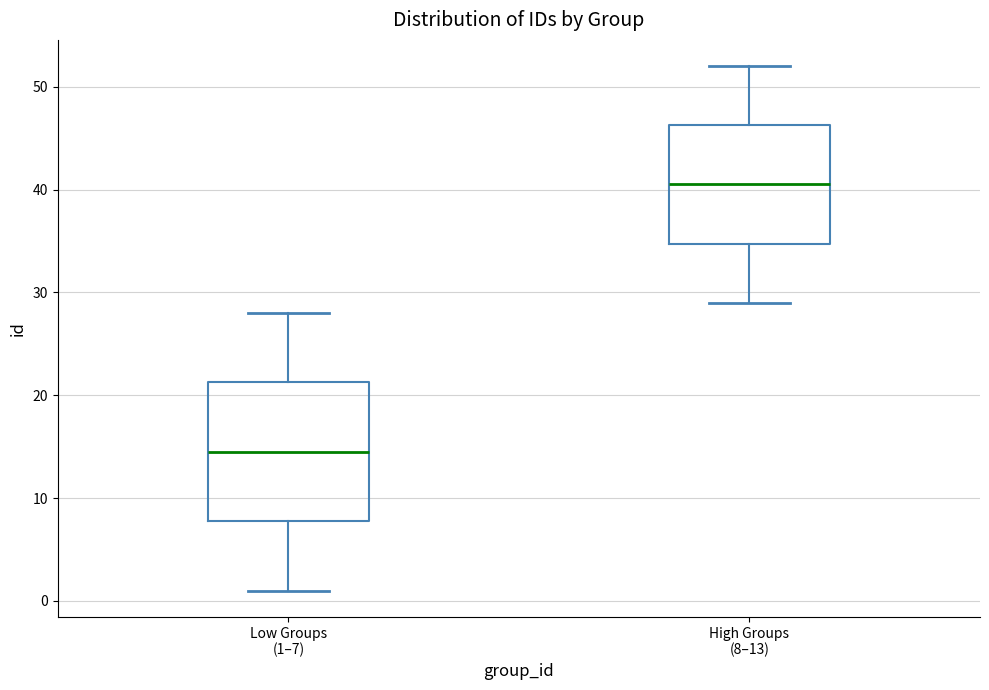

Which box is the tallest, from its lower edge to its upper edge?

Low Groups (1–7)